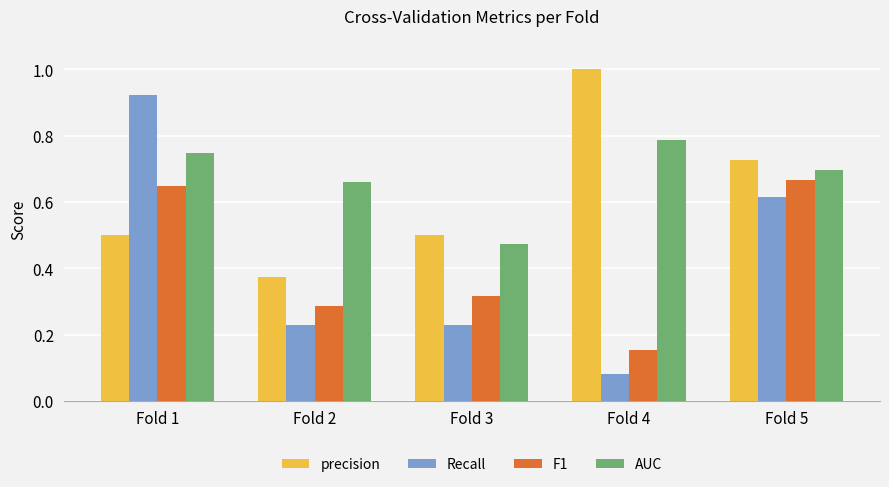

The value of precision at Fold 3 is 0.3. True or false?

False